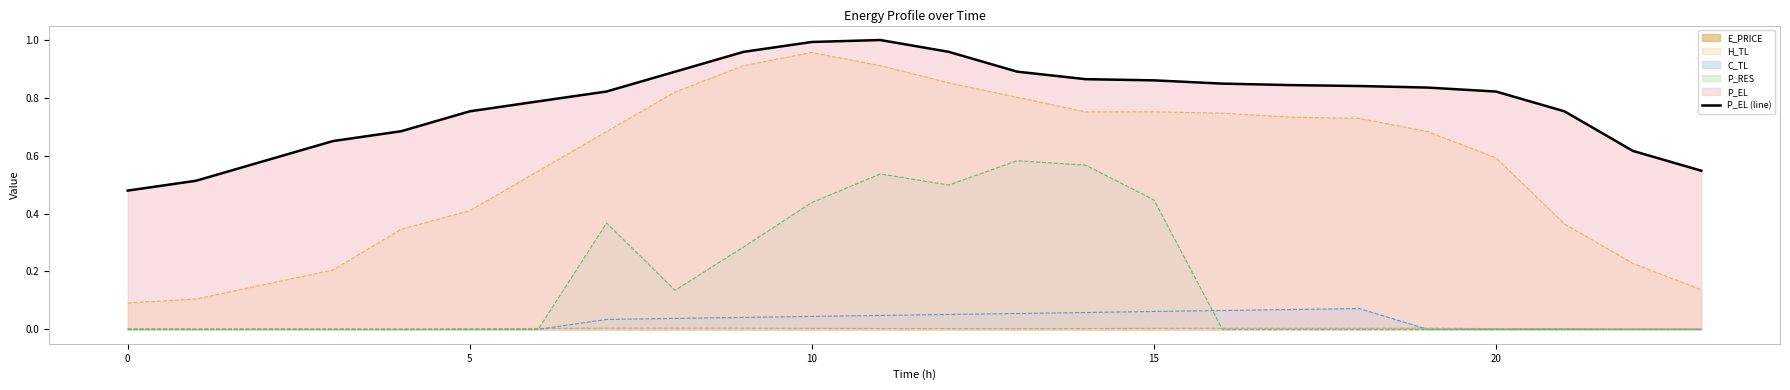

At which category does the data reach its first local peak?

11